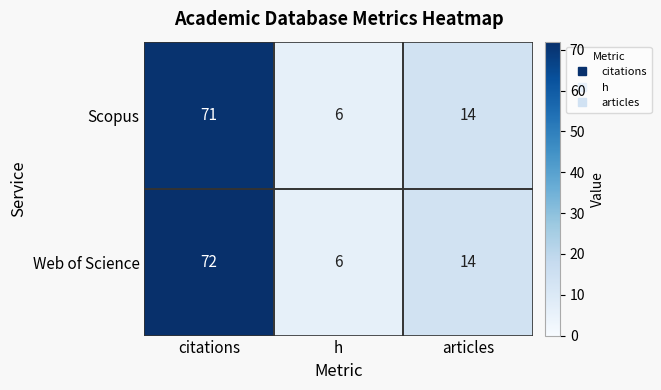

How many values in the Web of Science series are below 14?

1